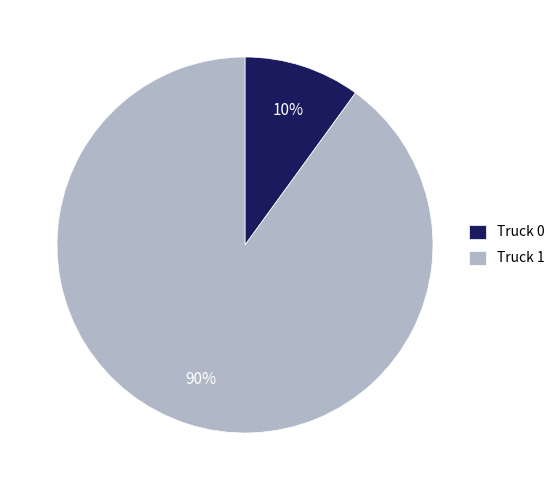

Which has a higher value, Truck 1 or Truck 0?

Truck 1